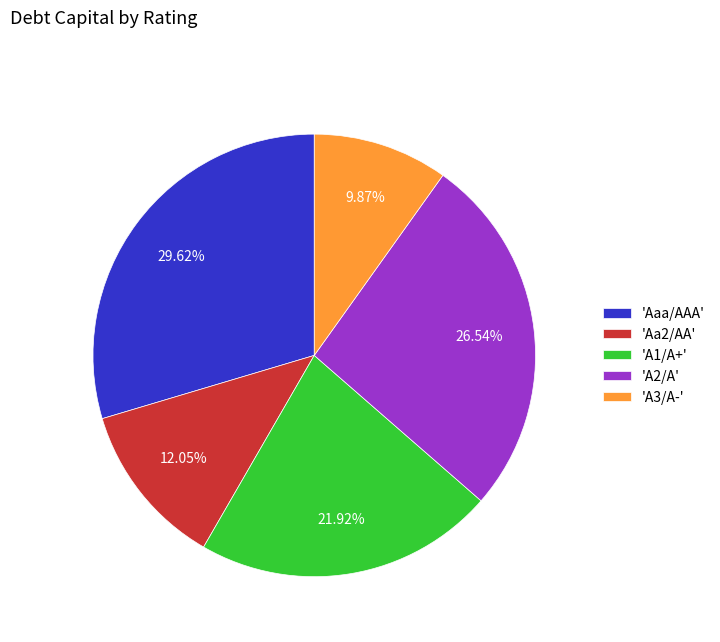

Does any single category account for the majority?

No